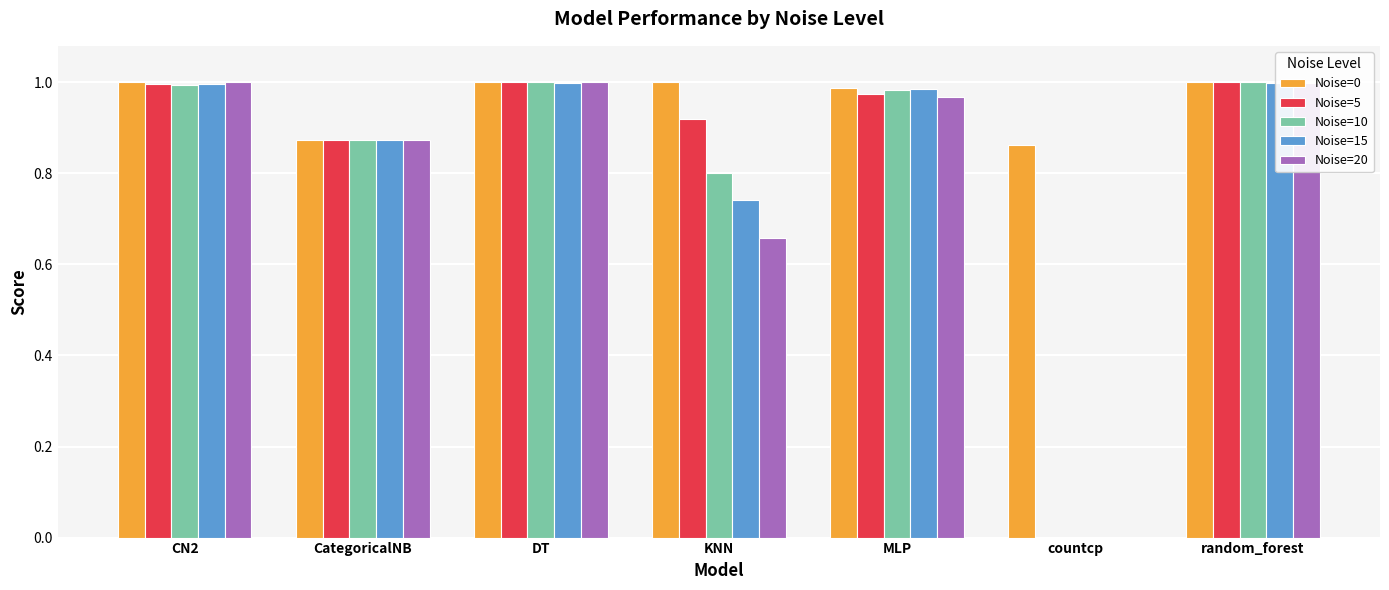

The Noise=20 series shows 1.0 at DT. True or false?

True